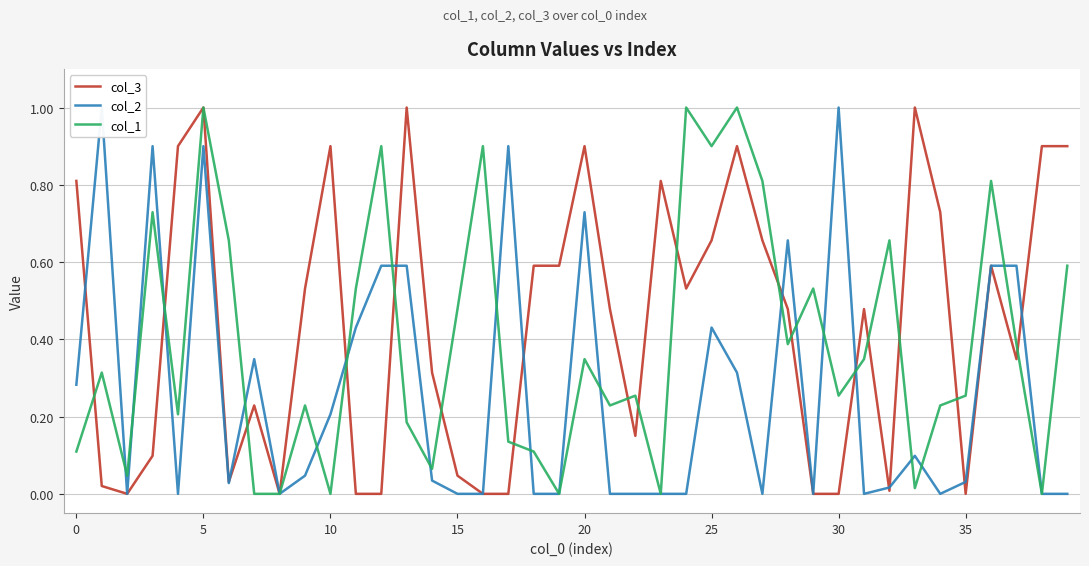

True or false: col_2 has a value of 0.0 at 34.

True